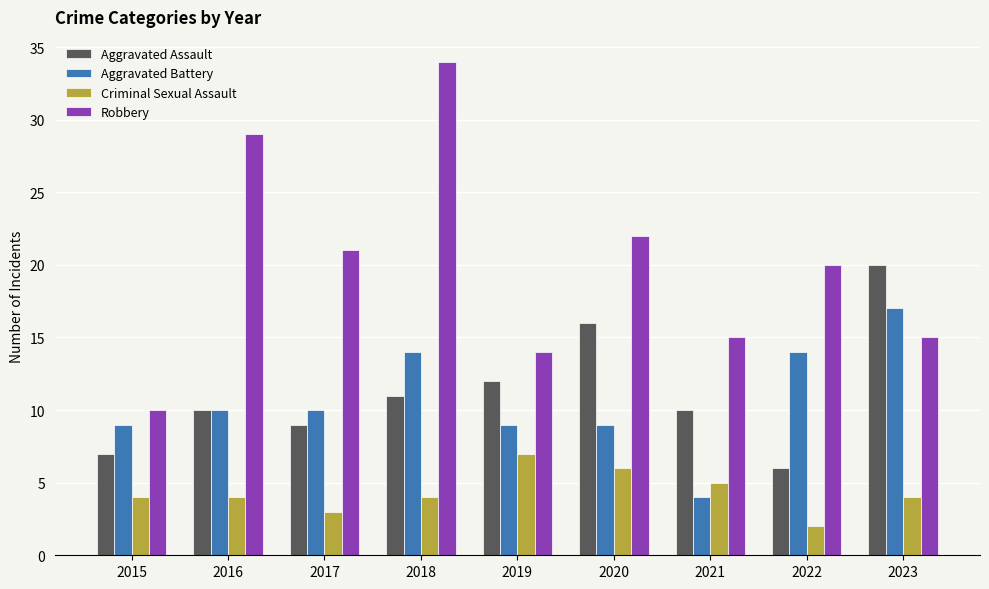

Reading left to right, transcribe all the data shown in this chart.

Aggravated Assault: 7	10	9	11	12	16	10	6	20
Aggravated Battery: 9	10	10	14	9	9	4	14	17
Criminal Sexual Assault: 4	4	3	4	7	6	5	2	4
Robbery: 10	29	21	34	14	22	15	20	15